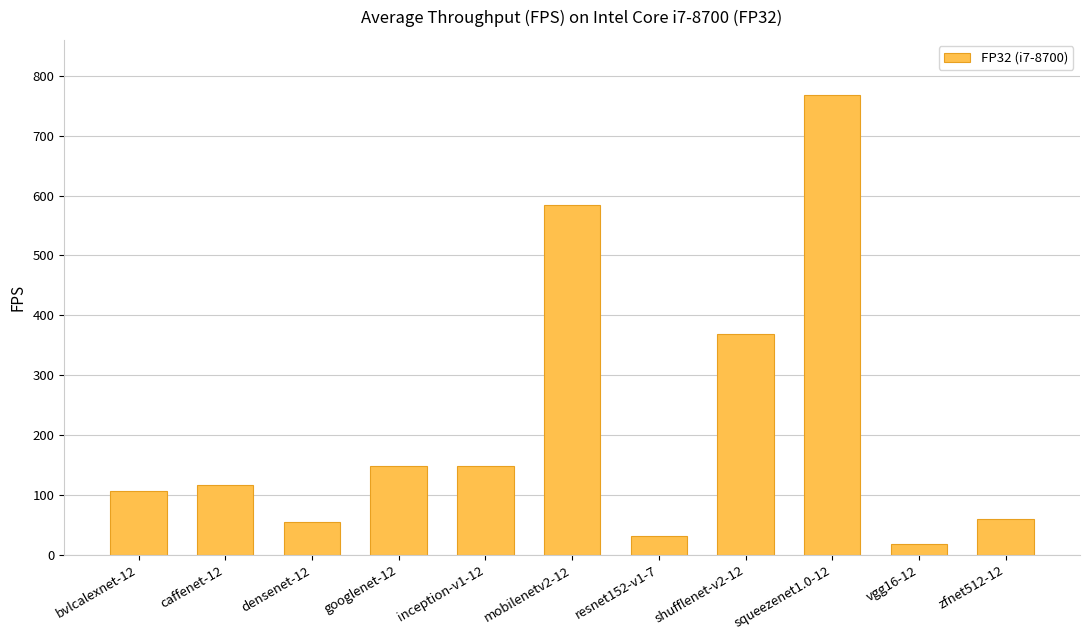

What is the difference between the maximum and minimum values?

749.6